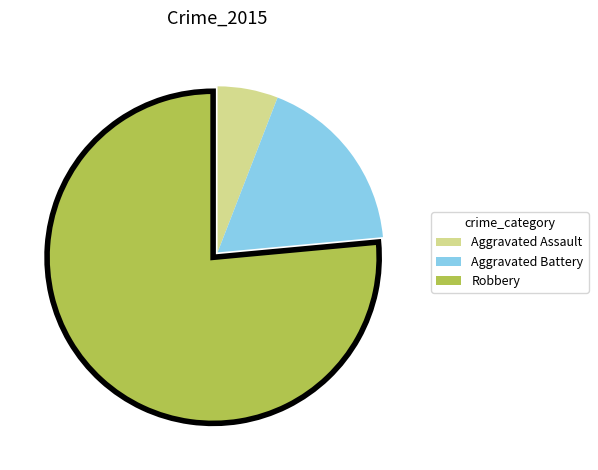

How many segments does this pie chart have?

3